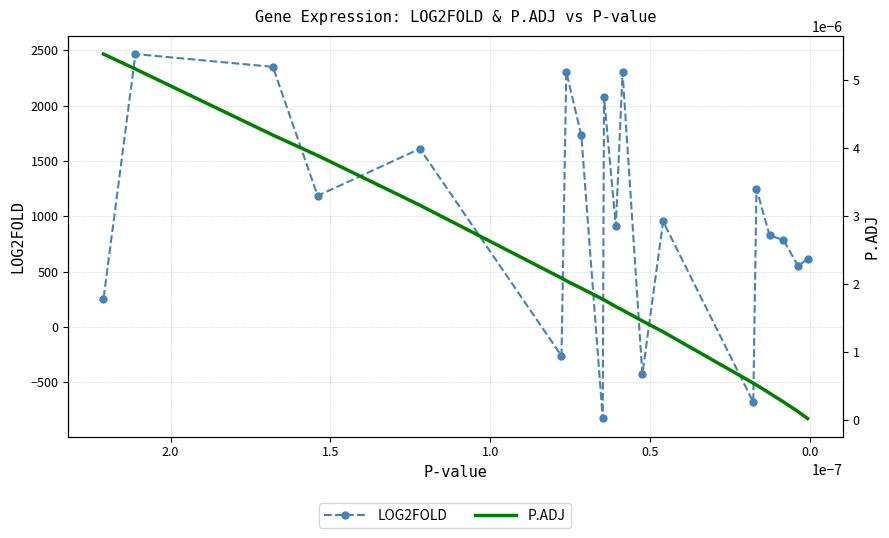

How many intersections are there between LOG2FOLD and P.ADJ?

8